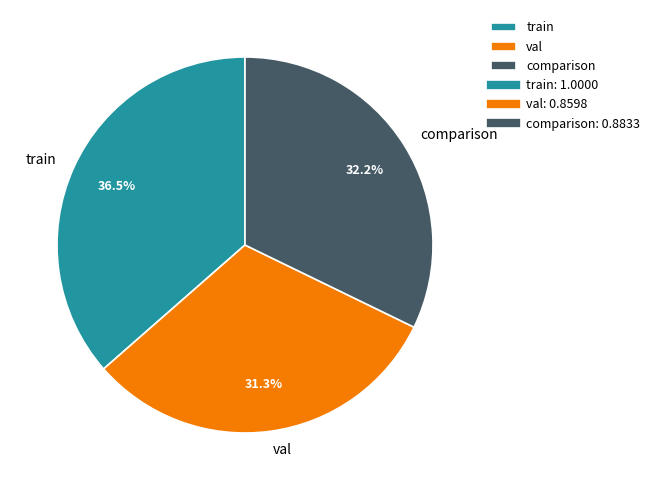

True or false: comparison accounts for 18% of the total.

False